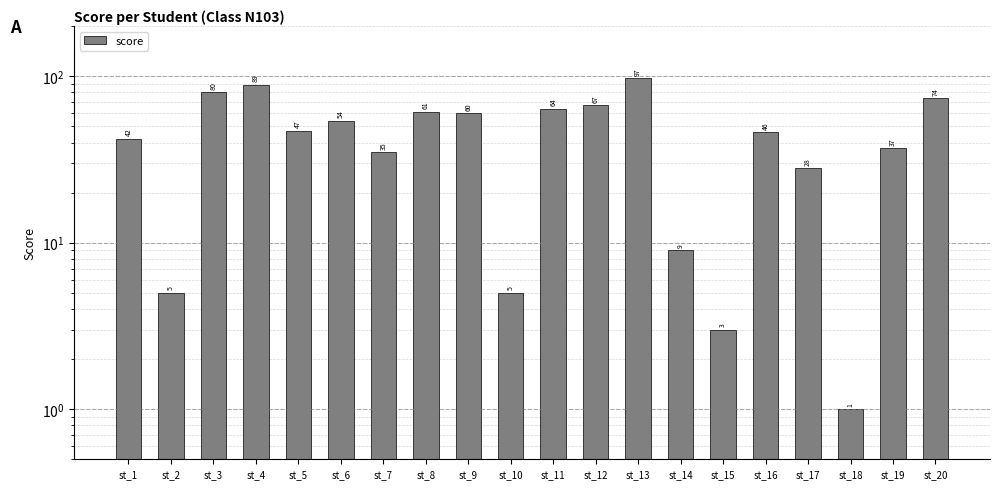

What is the value of the 18th bar from the left?

1